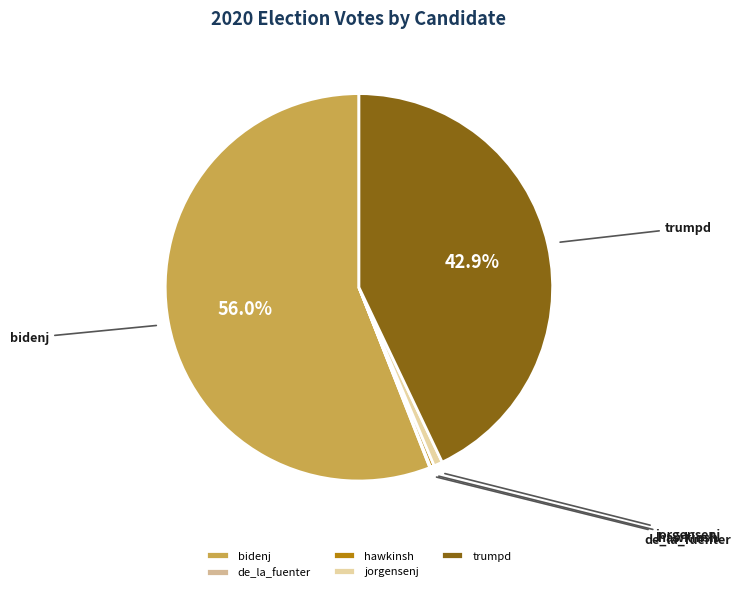

Which category has the biggest portion of the pie?

bidenj